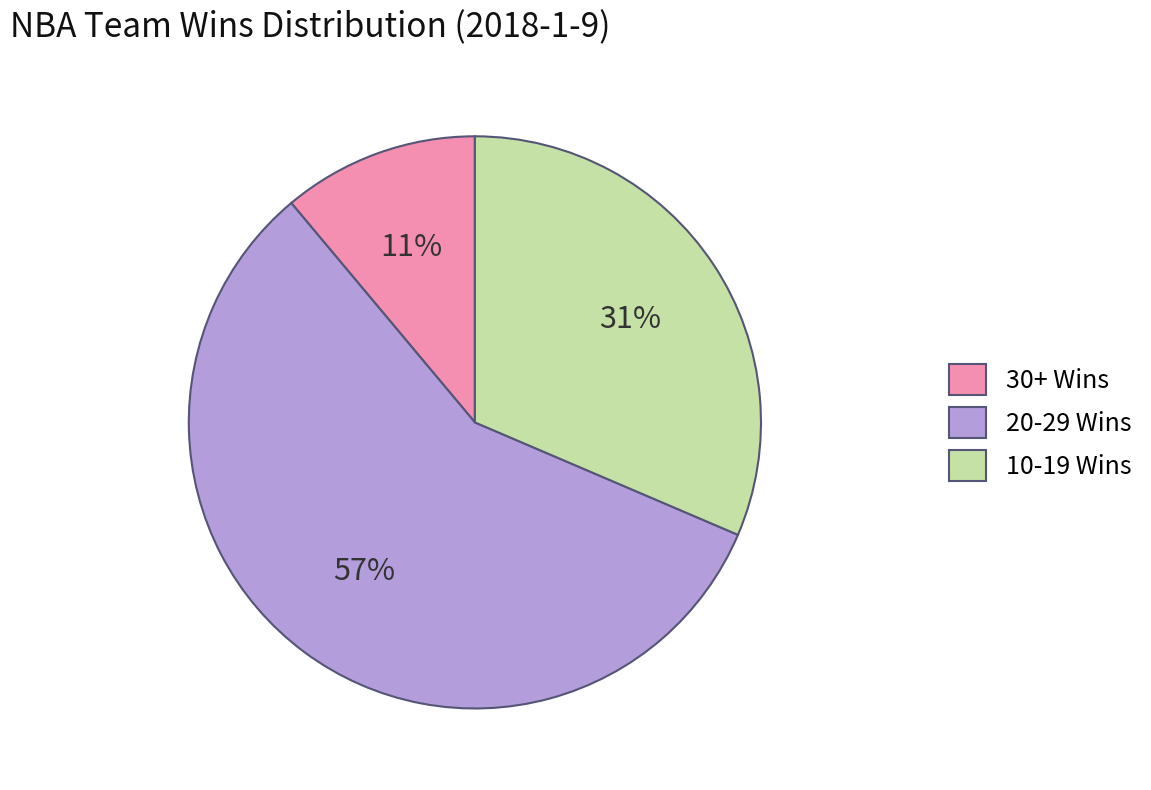

Is the sum of 10-19 Wins and 30+ Wins greater than half?

No